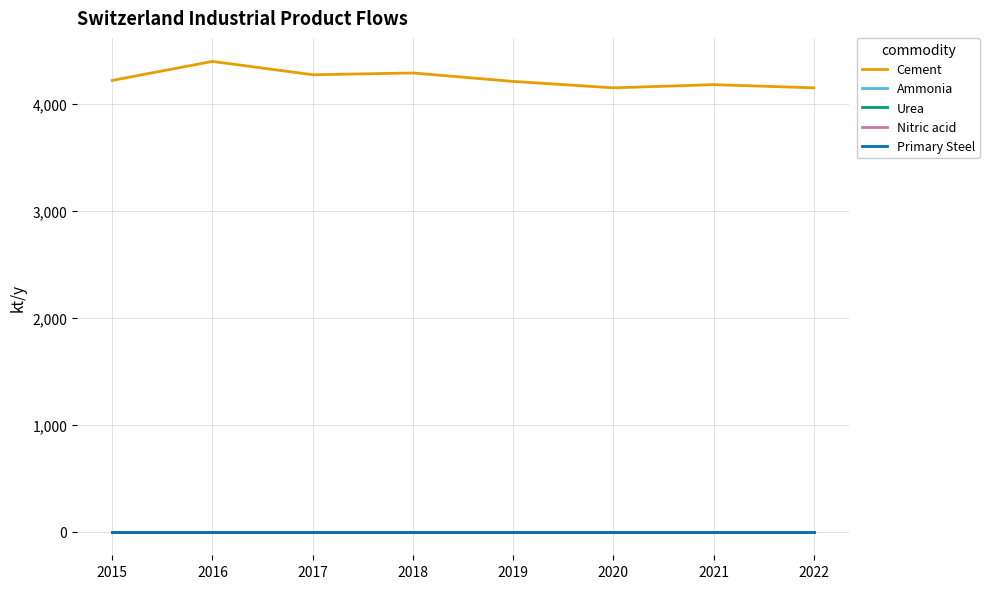

At which label is Cement closest to 4273?

2017